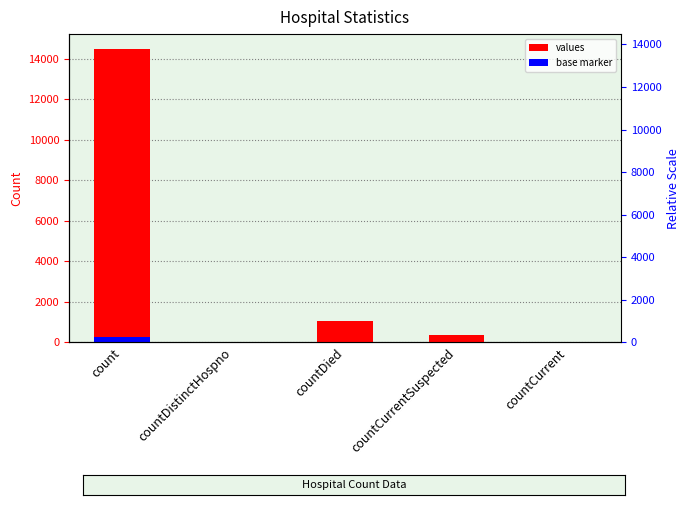

Rank the series by their maximum value, from highest to lowest.

values, base marker